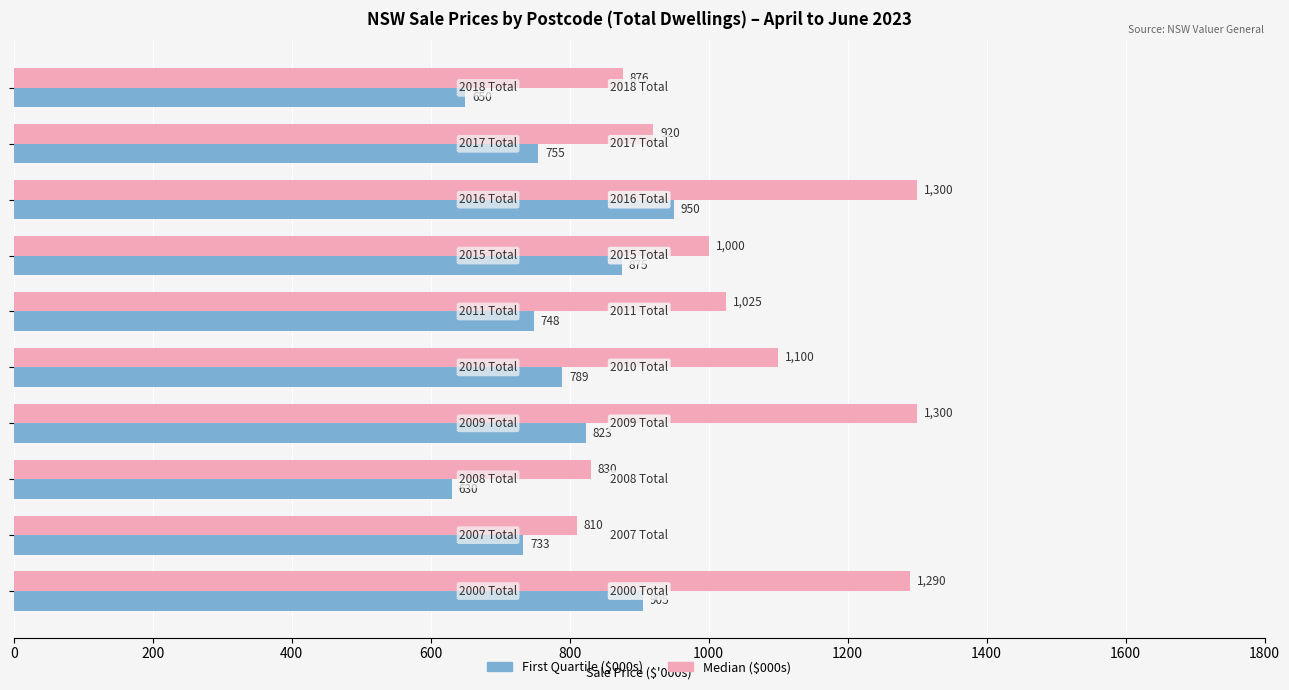

What is the smallest value displayed?

630